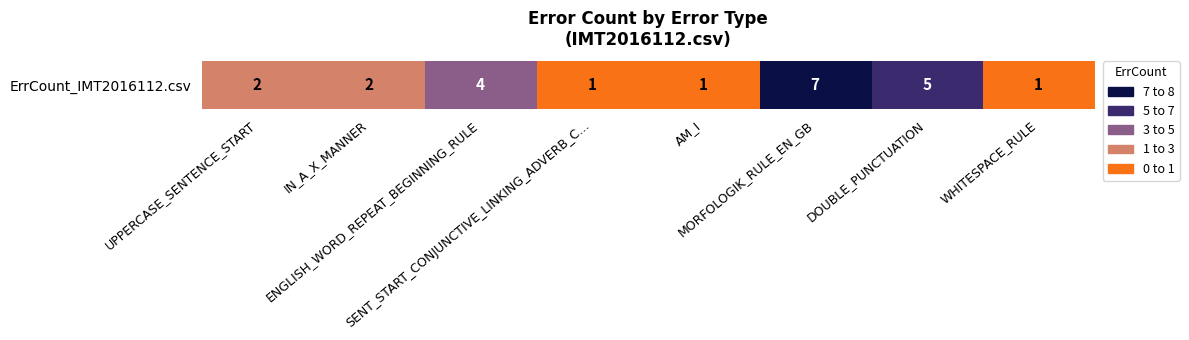

List the labels in order of value, smallest first.

SENT_START_CONJUNCTIVE_LINKING_ADVERB_C..., AM_I, WHITESPACE_RULE, UPPERCASE_SENTENCE_START, IN_A_X_MANNER, ENGLISH_WORD_REPEAT_BEGINNING_RULE, DOUBLE_PUNCTUATION, MORFOLOGIK_RULE_EN_GB